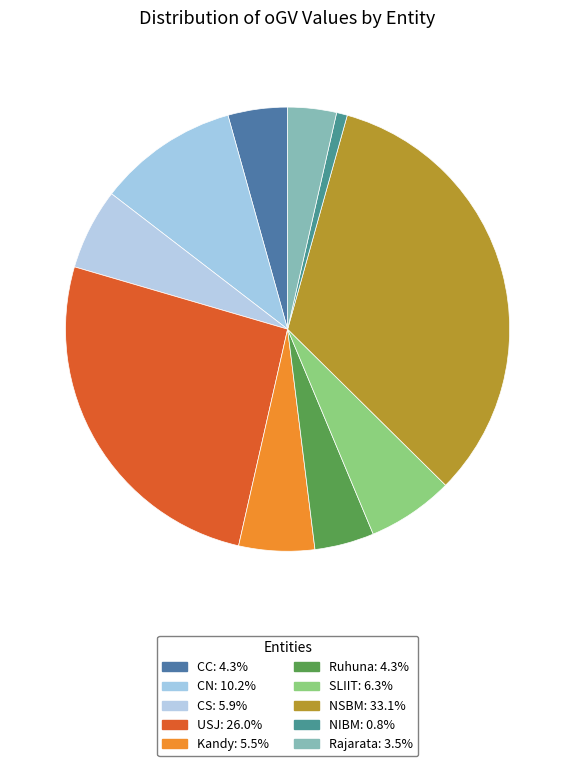

Count the number of slices in the pie.

10